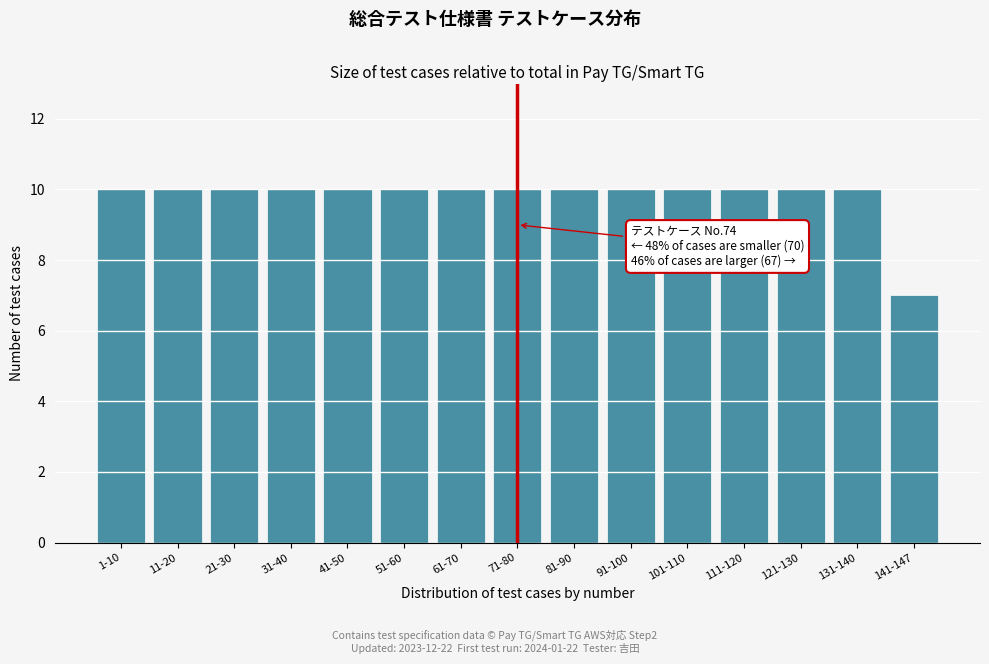

Reading left to right, list all the values displayed in this chart.

1-10=10	11-20=10	21-30=10	31-40=10	41-50=10	51-60=10	61-70=10	71-80=10	81-90=10	91-100=10	101-110=10	111-120=10	121-130=10	131-140=10	141-147=7